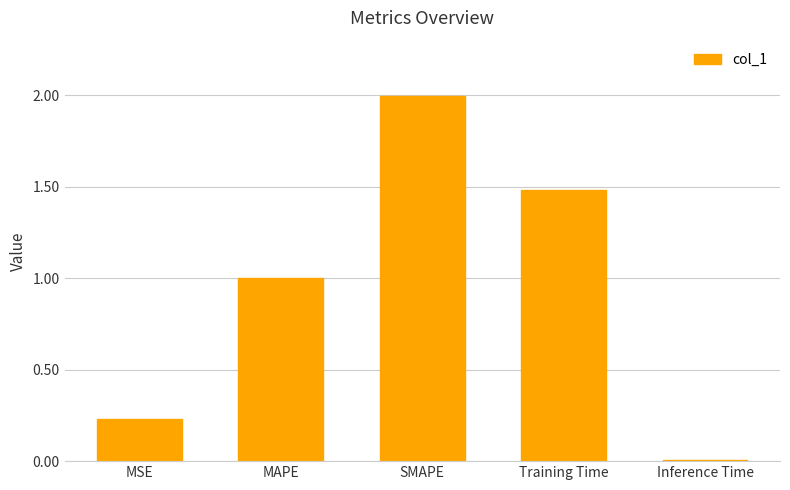

What is the difference between the maximum and minimum values?

2.0